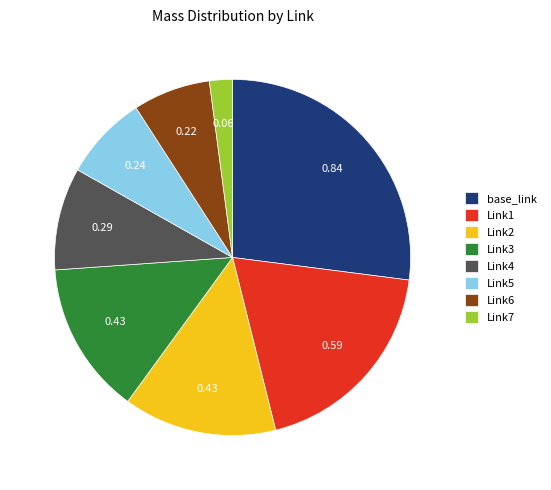

What is the largest slice in the pie chart?

base_link